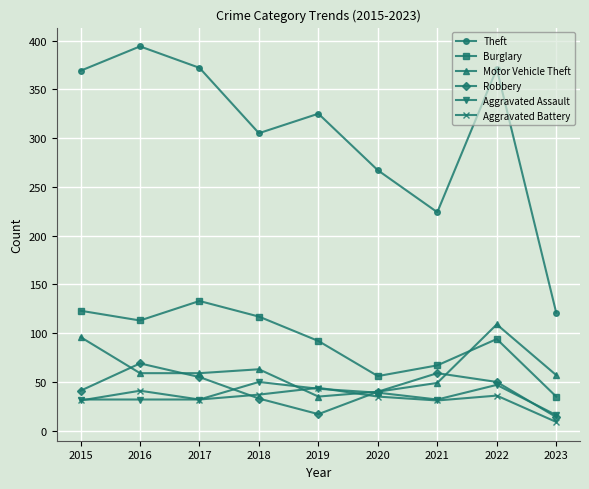

Is it true that Burglary equals 41 at 2015?

False